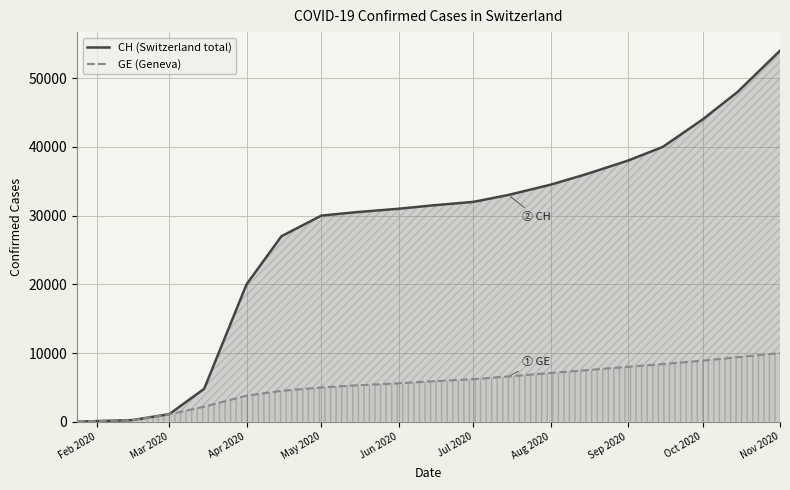

Rank the series at Oct 2020 from lowest to highest value.

GE (Geneva), CH (Switzerland total)